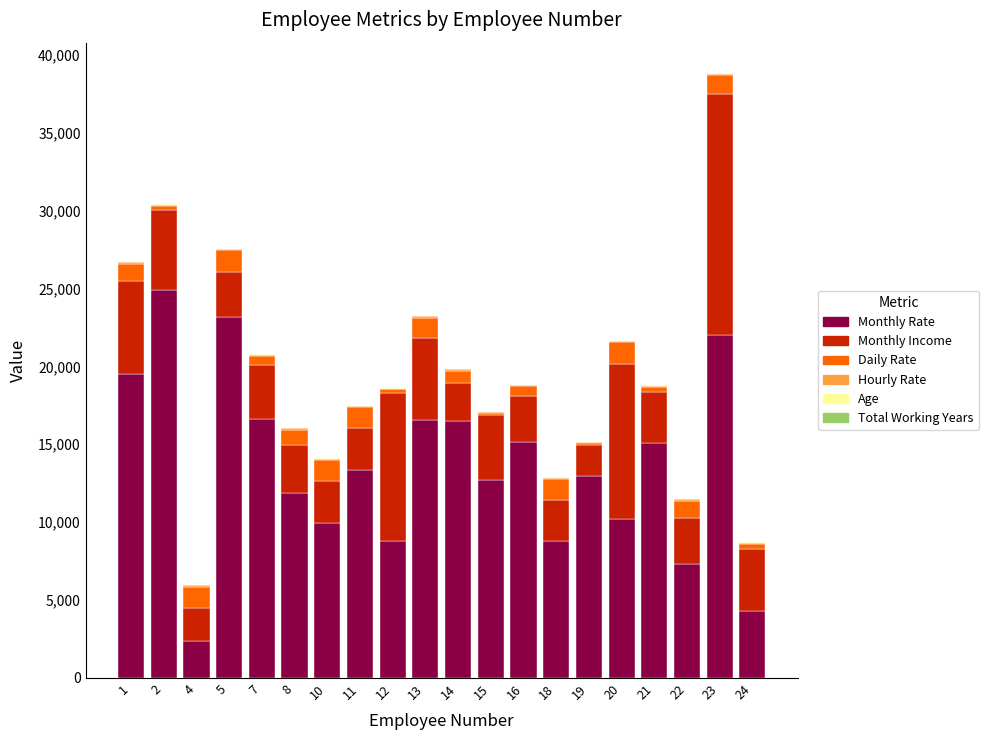

At which category is the sum across all series the highest?

23